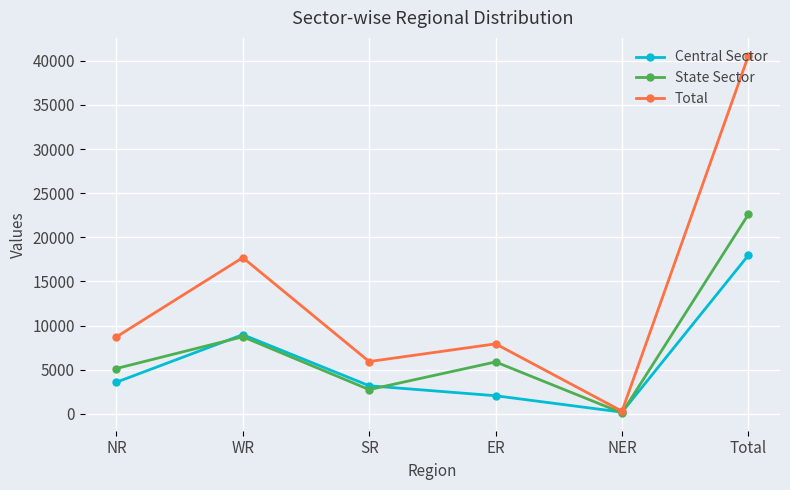

What is the maximum value shown in the chart?

40564